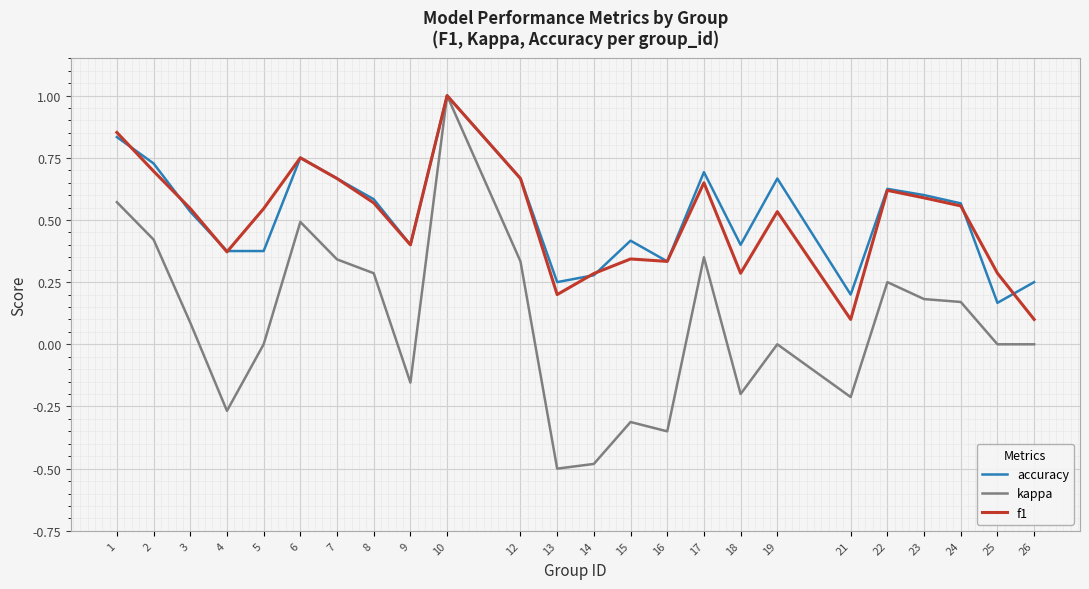

What is the minimum value shown in the chart?

-0.5